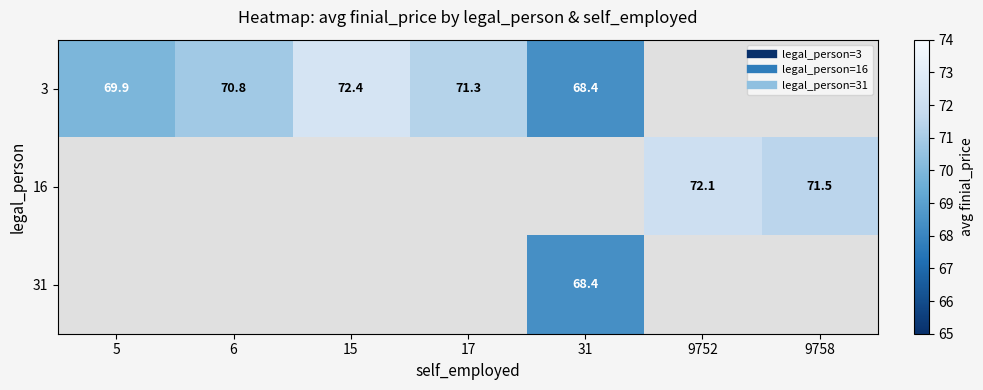

Is the value of 31 at 31 greater than the value of 3 at 15?

No